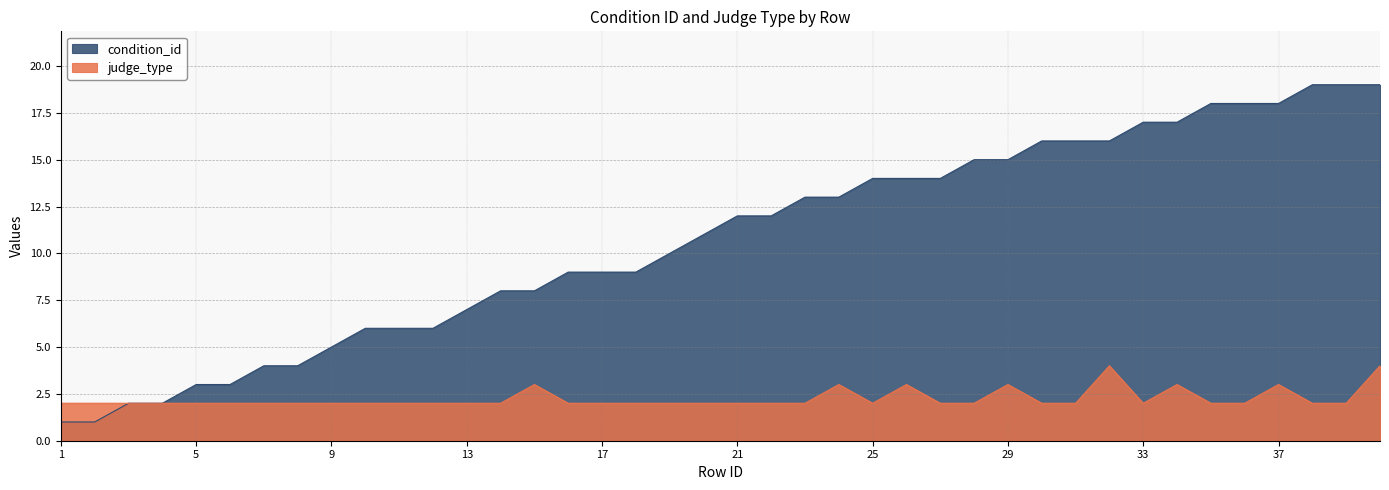

Is the value of condition_id at 10 greater than the value of judge_type at 37?

Yes